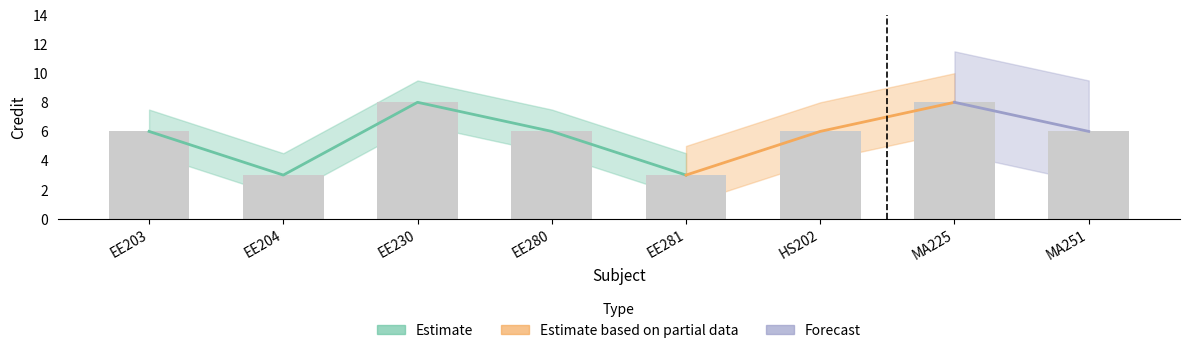

Approximately how many times larger is the value at MA225 compared to EE204?

2.7